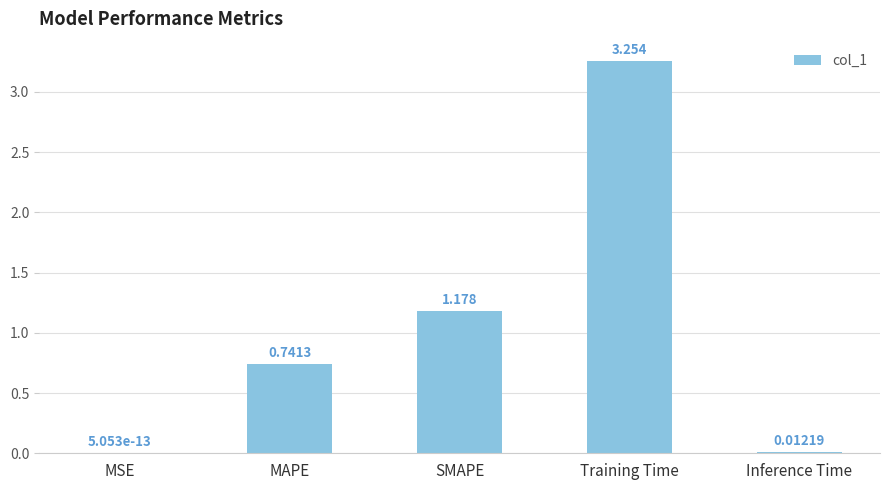

The chart shows a value of 0.4 at MAPE. True or false?

False